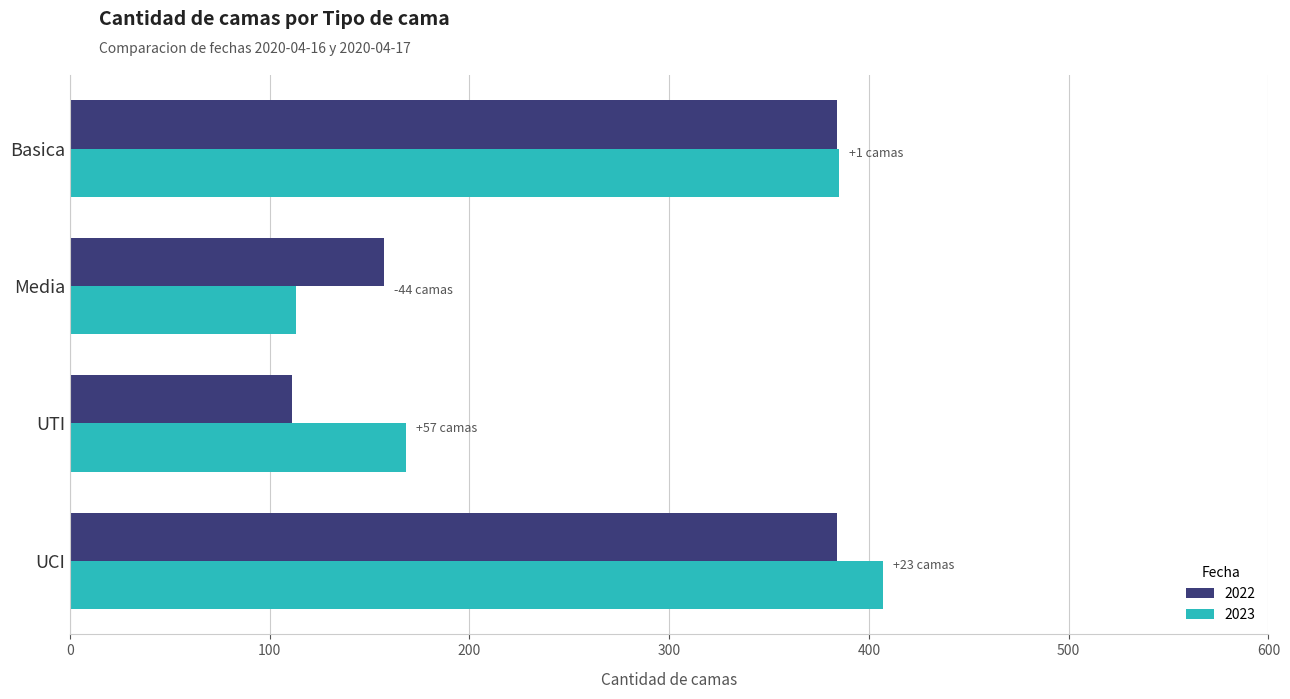

What is the difference between the highest and lowest values at UCI?

23